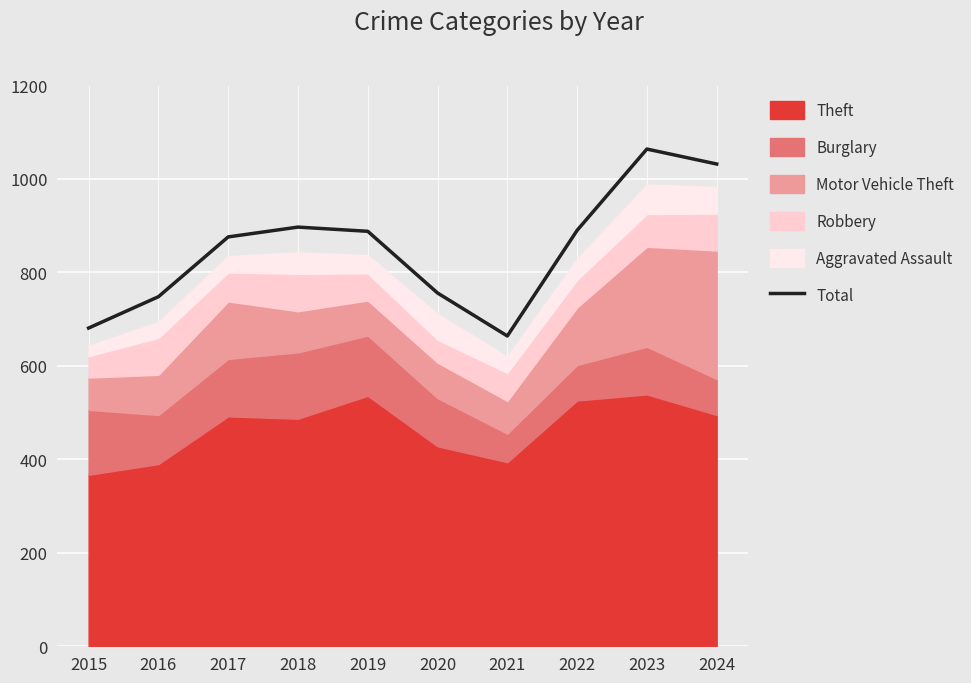

What value does the data have at 2020?

756